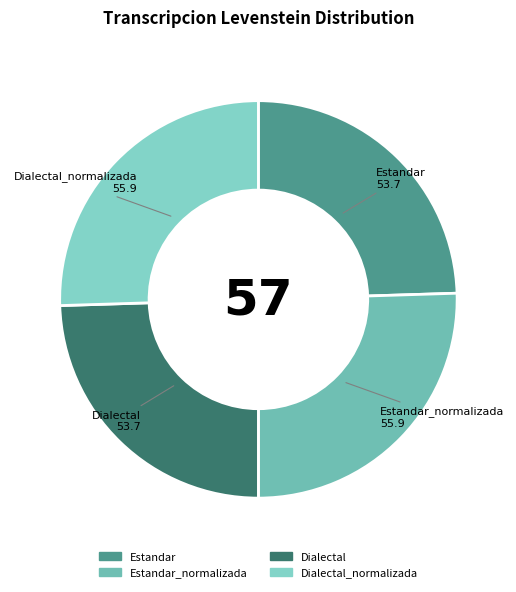

Is there a majority slice in this chart?

No